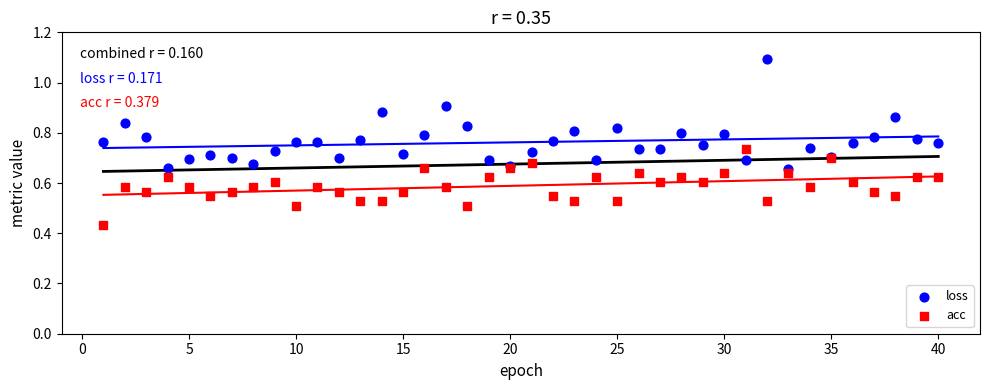

Which series contains the highest Y value?

loss